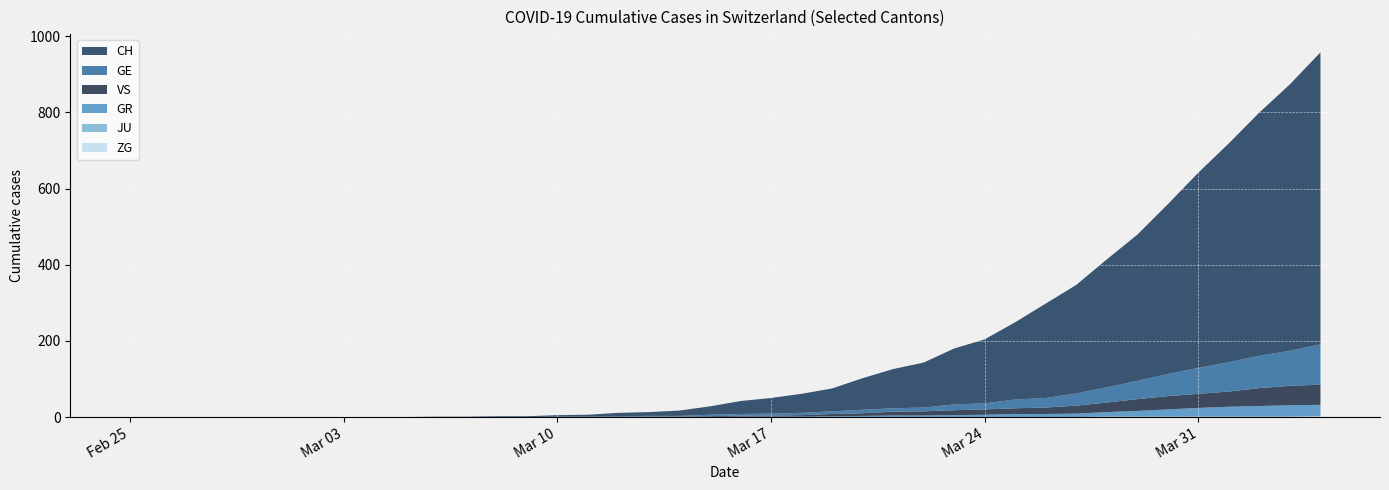

Reading right to left, list all the values displayed in this chart.

CH: 2020-04-04=767	2020-04-03=700	2020-04-02=639	2020-04-01=575	2020-03-31=513	2020-03-30=446	2020-03-29=384	2020-03-28=336	2020-03-27=285	2020-03-26=248	2020-03-25=203	2020-03-24=168	2020-03-23=147	2020-03-22=118	2020-03-21=103	2020-03-20=83	2020-03-19=60	2020-03-18=50	2020-03-17=41	2020-03-16=34	2020-03-15=22	2020-03-14=14	2020-03-13=10	2020-03-12=9	2020-03-11=5	2020-03-10=4	2020-03-09=2	2020-03-08=2	2020-03-07=1	2020-03-06=1	2020-03-05=0	2020-03-04=0	2020-03-03=0	2020-03-02=0	2020-03-01=0	2020-02-29=0	2020-02-28=0	2020-02-27=0	2020-02-26=0	2020-02-25=0
GE: 2020-04-04=106	2020-04-03=92	2020-04-02=85	2020-04-01=77	2020-03-31=68	2020-03-30=58	2020-03-29=48	2020-03-28=40	2020-03-27=32	2020-03-26=25	2020-03-25=23	2020-03-24=16	2020-03-23=15	2020-03-22=10	2020-03-21=9	2020-03-20=9	2020-03-19=7	2020-03-18=6	2020-03-17=5	2020-03-16=4	2020-03-15=4	2020-03-14=2	2020-03-13=2	2020-03-12=2	2020-03-11=1	2020-03-10=1	2020-03-09=0	2020-03-08=0	2020-03-07=0	2020-03-06=0	2020-03-05=0	2020-03-04=0	2020-03-03=0	2020-03-02=0	2020-03-01=0	2020-02-29=0	2020-02-28=0	2020-02-27=0	2020-02-26=0	2020-02-25=0
GR: 2020-04-04=30	2020-04-03=30	2020-04-02=28	2020-04-01=26	2020-03-31=23	2020-03-30=19	2020-03-29=15	2020-03-28=12	2020-03-27=9	2020-03-26=8	2020-03-25=8	2020-03-24=6	2020-03-23=5	2020-03-22=4	2020-03-21=4	2020-03-20=3	2020-03-19=2	2020-03-18=1	2020-03-17=1	2020-03-16=1	2020-03-15=0	2020-03-14=0	2020-03-13=0	2020-03-12=0	2020-03-11=0	2020-03-10=0	2020-03-09=0	2020-03-08=0	2020-03-07=0	2020-03-06=0	2020-03-05=0	2020-03-04=0	2020-03-03=0	2020-03-02=0	2020-03-01=0	2020-02-29=0	2020-02-28=0	2020-02-27=0	2020-02-26=0	2020-02-25=0
JU: 2020-04-04=0	2020-04-03=0	2020-04-02=0	2020-04-01=0	2020-03-31=0	2020-03-30=0	2020-03-29=0	2020-03-28=0	2020-03-27=0	2020-03-26=0	2020-03-25=0	2020-03-24=0	2020-03-23=0	2020-03-22=0	2020-03-21=0	2020-03-20=0	2020-03-19=0	2020-03-18=0	2020-03-17=0	2020-03-16=0	2020-03-15=0	2020-03-14=0	2020-03-13=0	2020-03-12=0	2020-03-11=0	2020-03-10=0	2020-03-09=0	2020-03-08=0	2020-03-07=0	2020-03-06=0	2020-03-05=0	2020-03-04=0	2020-03-03=0	2020-03-02=0	2020-03-01=0	2020-02-29=0	2020-02-28=0	2020-02-27=0	2020-02-26=0	2020-02-25=0
VS: 2020-04-04=53	2020-04-03=51	2020-04-02=47	2020-04-01=40	2020-03-31=37	2020-03-30=35	2020-03-29=31	2020-03-28=25	2020-03-27=21	2020-03-26=17	2020-03-25=15	2020-03-24=14	2020-03-23=13	2020-03-22=11	2020-03-21=10	2020-03-20=7	2020-03-19=6	2020-03-18=4	2020-03-17=3	2020-03-16=3	2020-03-15=2	2020-03-14=1	2020-03-13=1	2020-03-12=0	2020-03-11=0	2020-03-10=0	2020-03-09=0	2020-03-08=0	2020-03-07=0	2020-03-06=0	2020-03-05=0	2020-03-04=0	2020-03-03=0	2020-03-02=0	2020-03-01=0	2020-02-29=0	2020-02-28=0	2020-02-27=0	2020-02-26=0	2020-02-25=0
ZG: 2020-04-04=2	2020-04-03=1	2020-04-02=1	2020-04-01=1	2020-03-31=1	2020-03-30=1	2020-03-29=1	2020-03-28=1	2020-03-27=0	2020-03-26=0	2020-03-25=0	2020-03-24=0	2020-03-23=0	2020-03-22=0	2020-03-21=0	2020-03-20=0	2020-03-19=0	2020-03-18=0	2020-03-17=0	2020-03-16=0	2020-03-15=0	2020-03-14=0	2020-03-13=0	2020-03-12=0	2020-03-11=0	2020-03-10=0	2020-03-09=0	2020-03-08=0	2020-03-07=0	2020-03-06=0	2020-03-05=0	2020-03-04=0	2020-03-03=0	2020-03-02=0	2020-03-01=0	2020-02-29=0	2020-02-28=0	2020-02-27=0	2020-02-26=0	2020-02-25=0